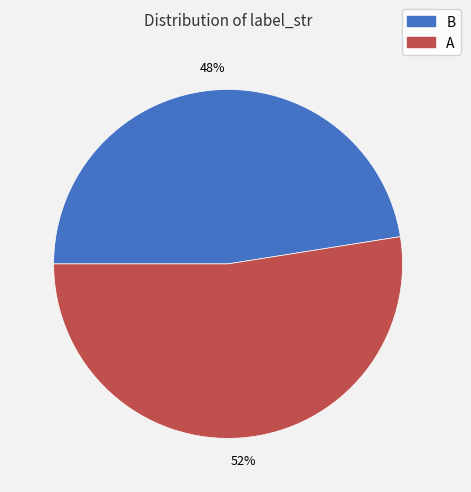

To the nearest percent, what is the average slice percentage?

50%